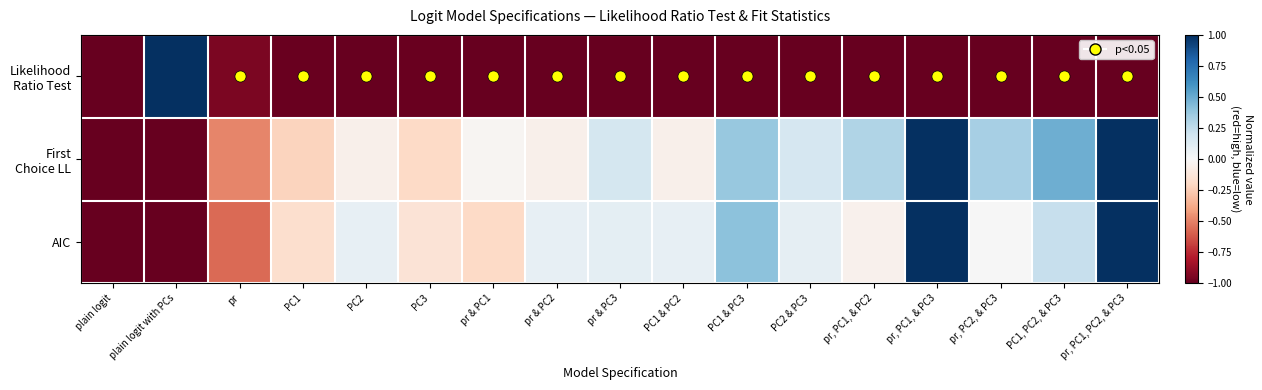

Rank the series at pr, PC2, & PC3 from lowest to highest value.

Likelihood Ratio Test, AIC, First Choice LL